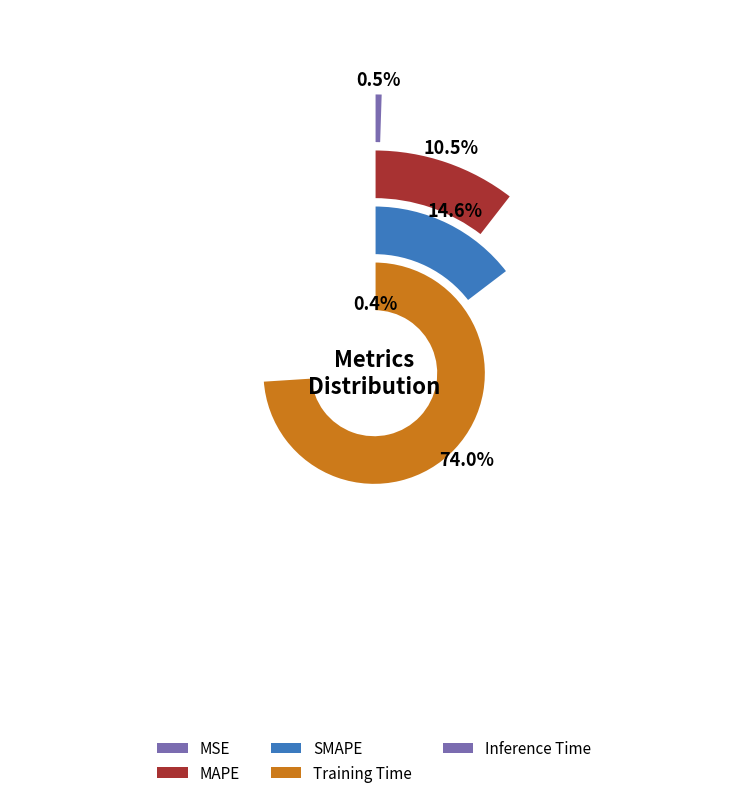

To the nearest percent, what is the difference between the SMAPE and Training Time slice percentages?

59%